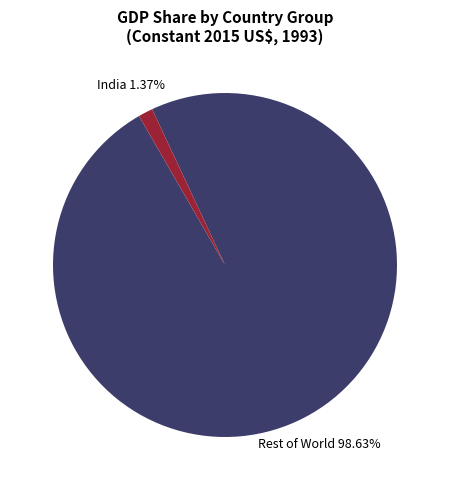

Is there a majority slice in this chart?

Yes